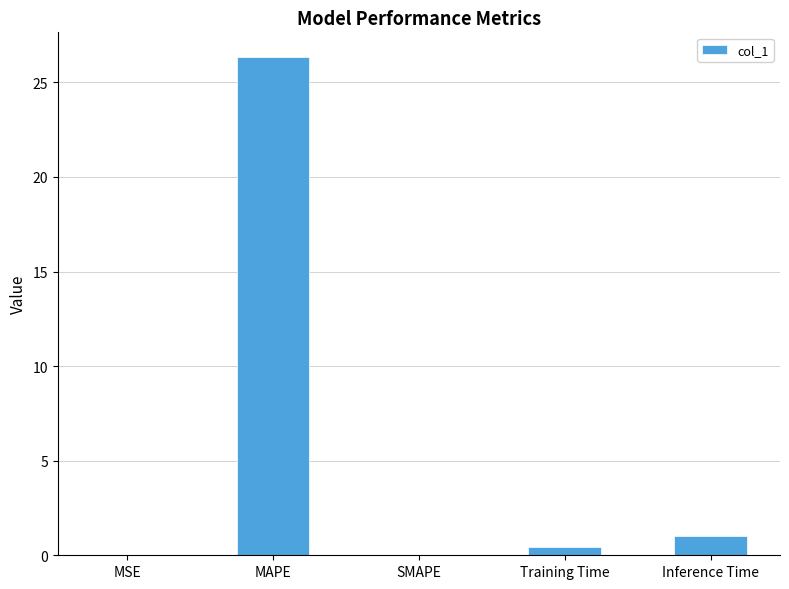

What is the maximum value shown in the chart?

26.3